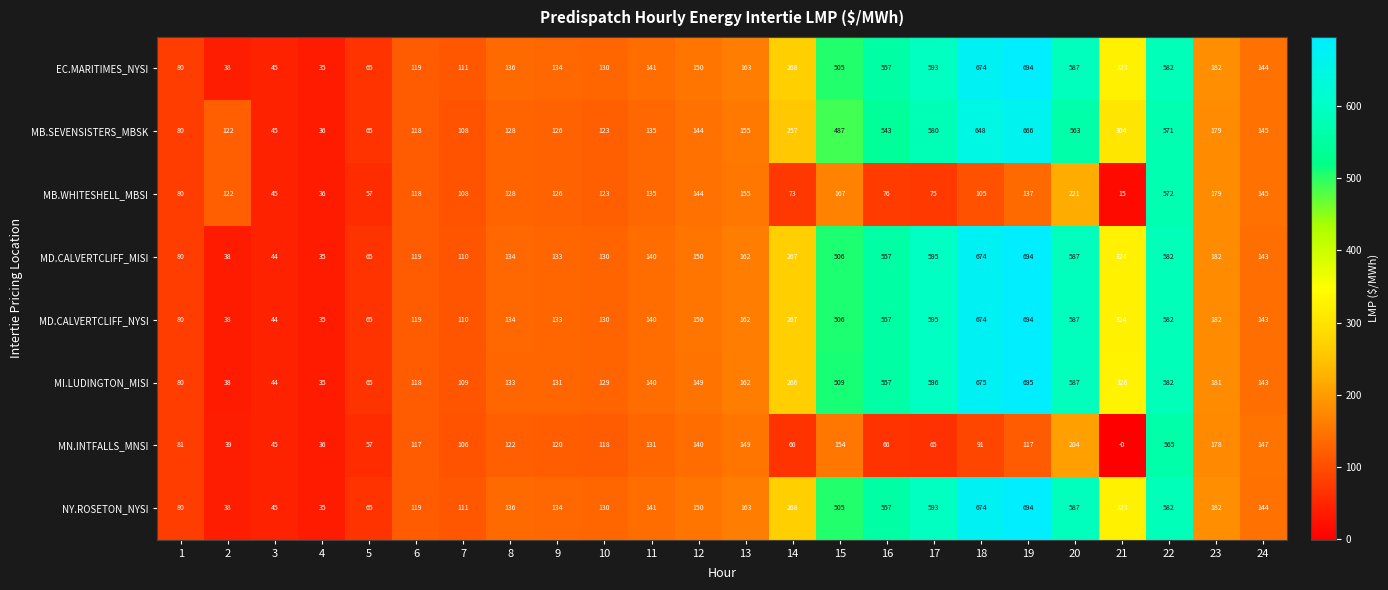

Which series changed the most between 7 and 20?

MI.LUDINGTON_MISI